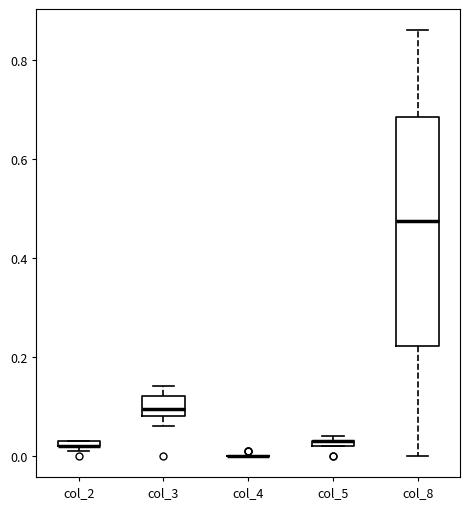

Where is the upper edge of the box for col_2 on the y-axis? The values are not printed on the chart, so give them approximately, as read against the axis.

0.04